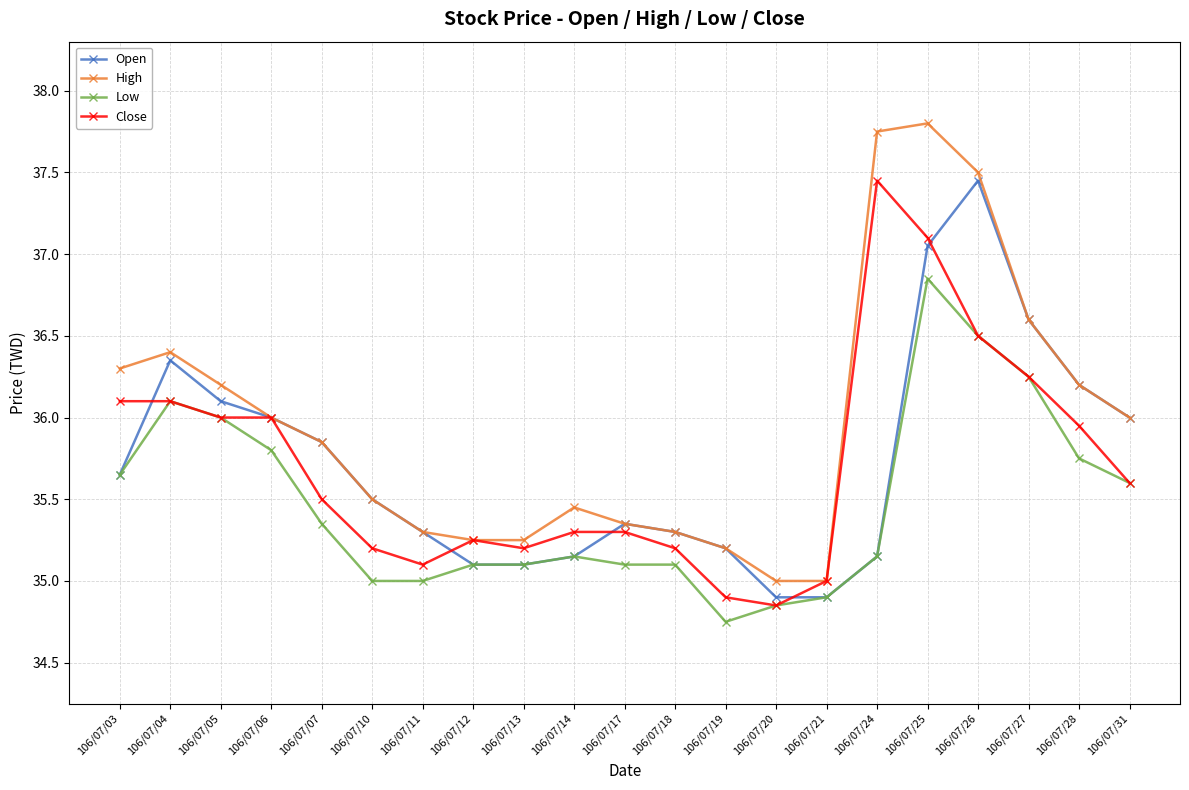

Which series has the largest total across all categories?

High